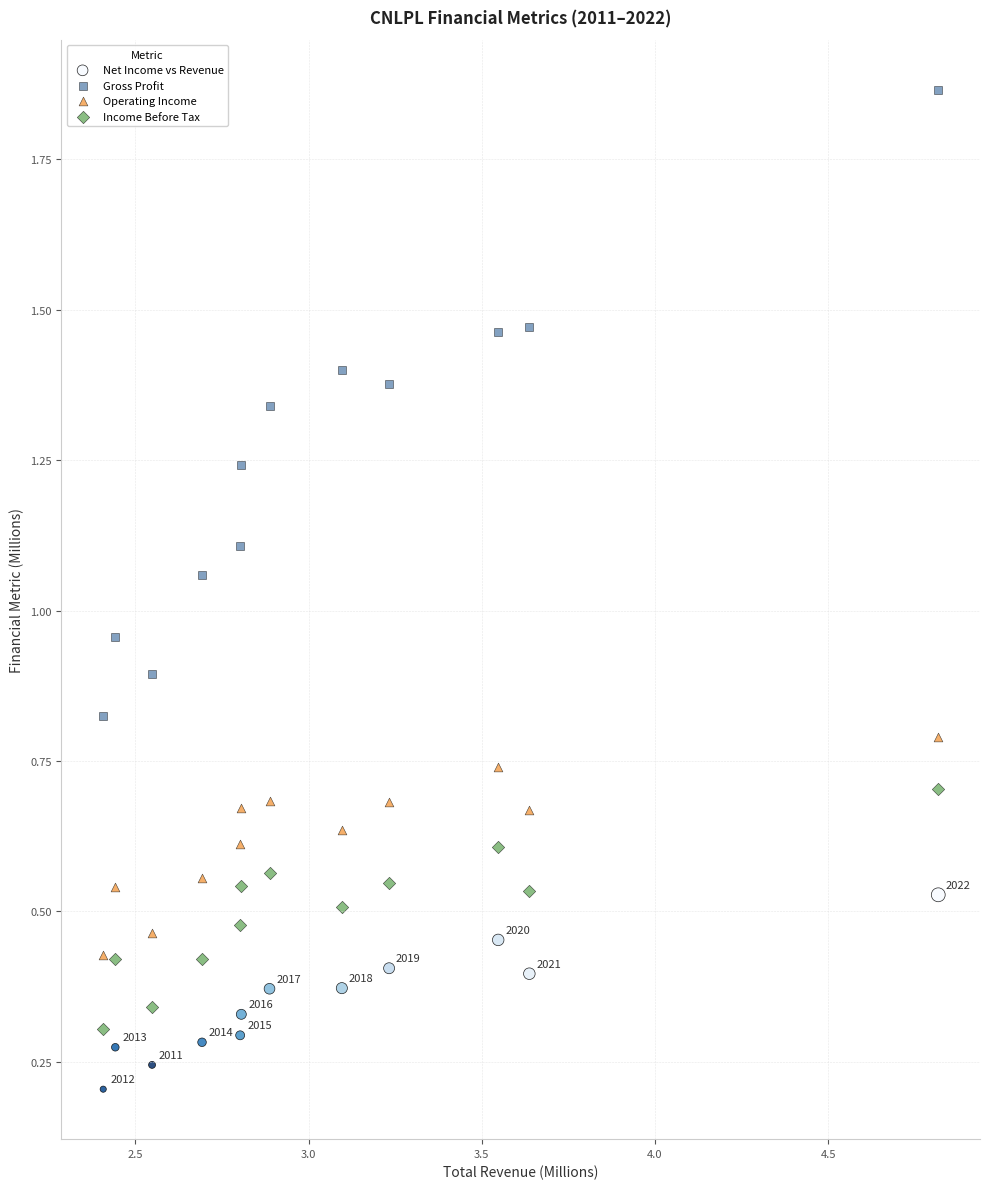

Which series contains the highest Y value?

Gross Profit